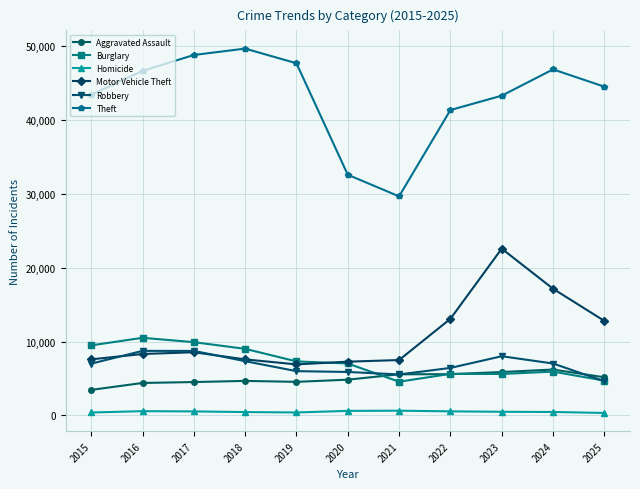

Which series changed the most between 2018 and 2020?

Theft